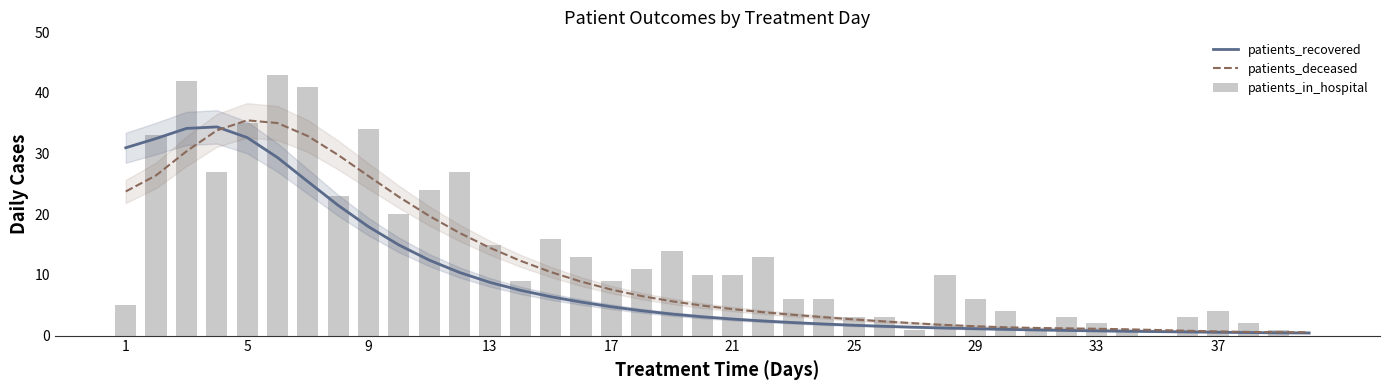

Between 11 and 31, which series saw the biggest shift?

patients_in_hospital